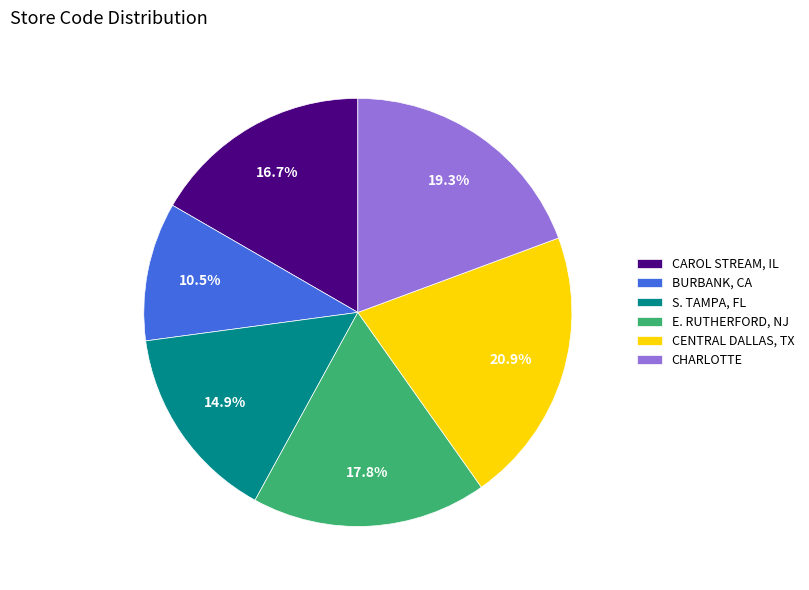

Does any single category account for the majority?

No